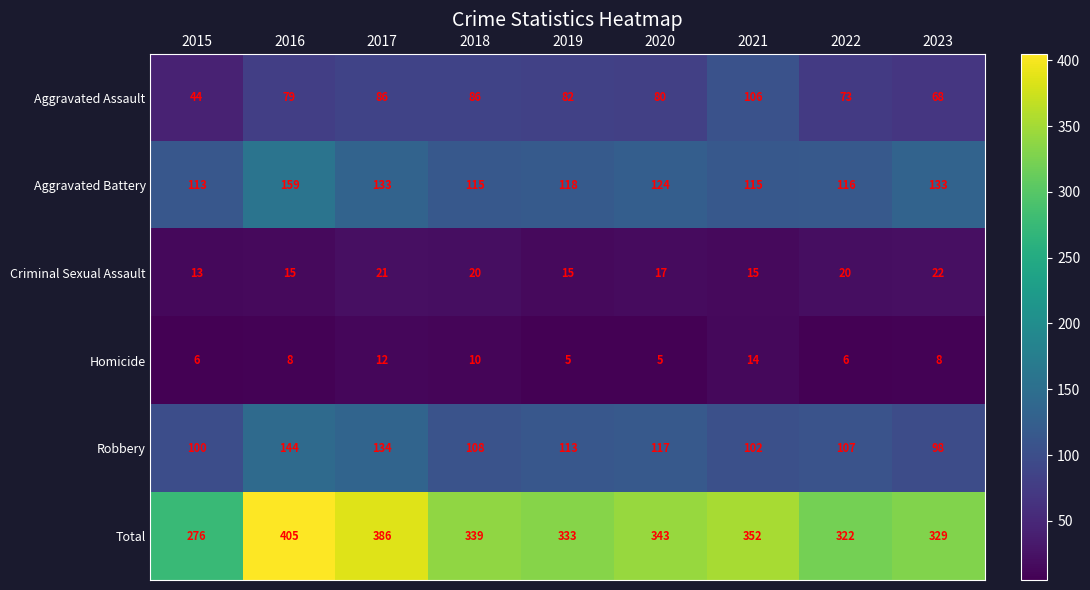

At which label is Aggravated Assault closest to 75?

2022